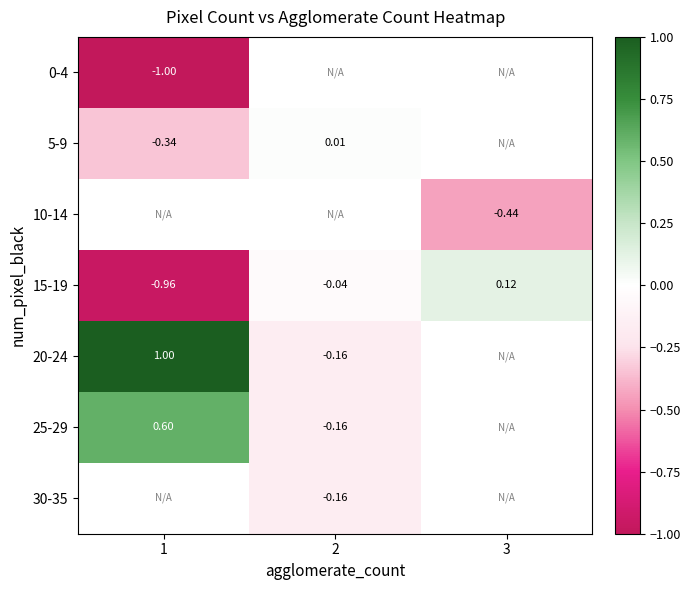

Is the value of 5-9 at 1 greater than the value of 30-35 at 2?

No